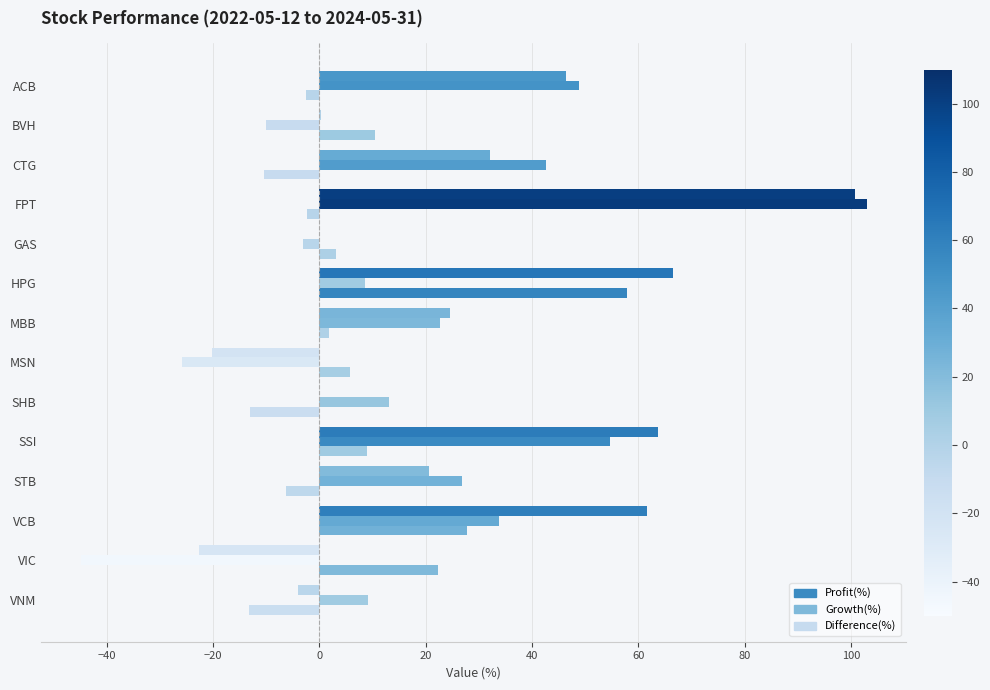

Count the number of data series in this chart.

3